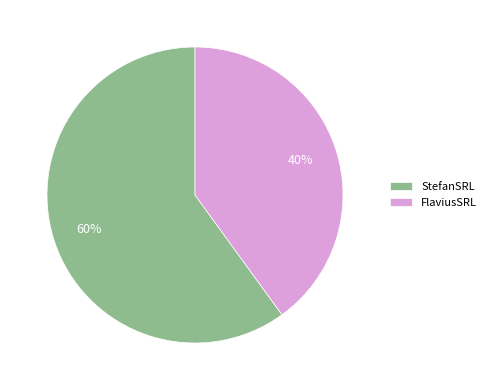

Which category accounts for the majority?

StefanSRL